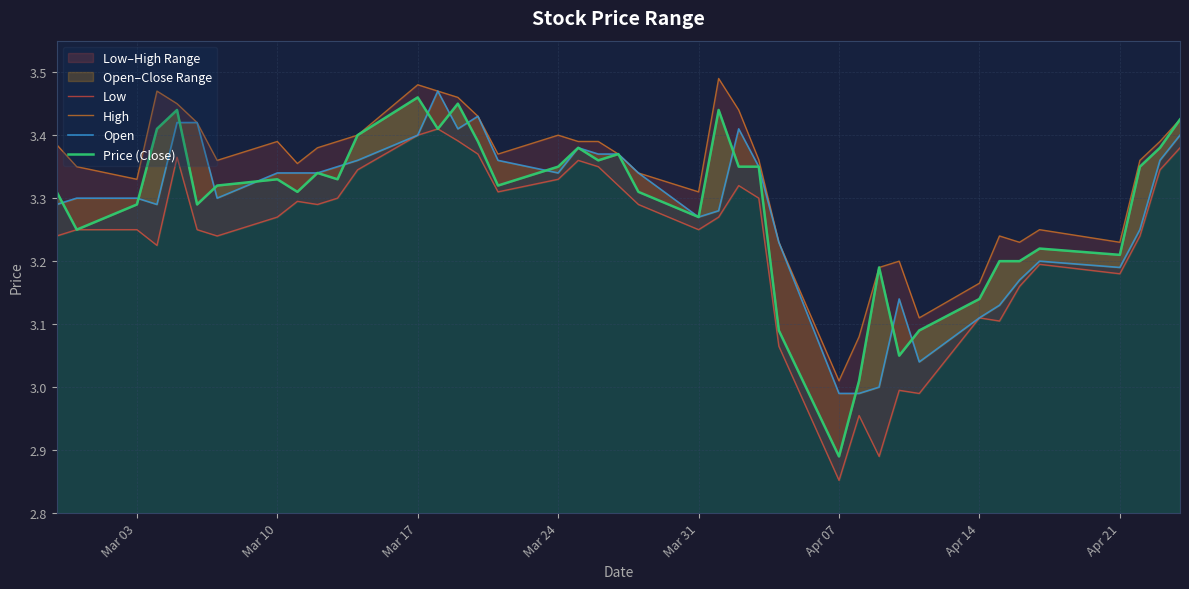

True or false: Low and High intersect in this chart.

False